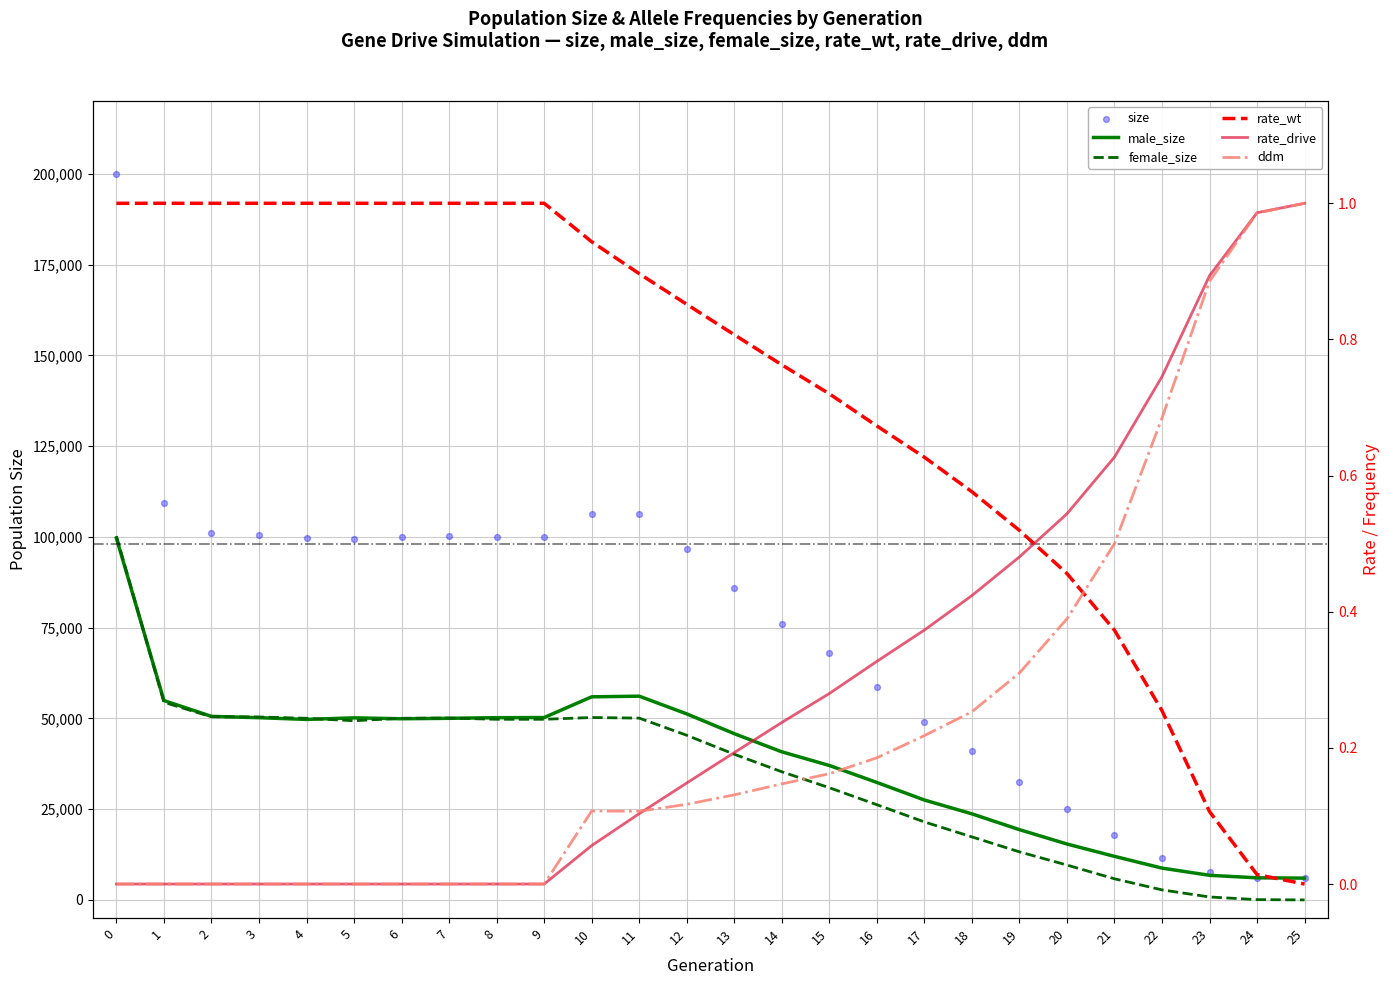

Which series reaches the minimum Y coordinate?

female_size